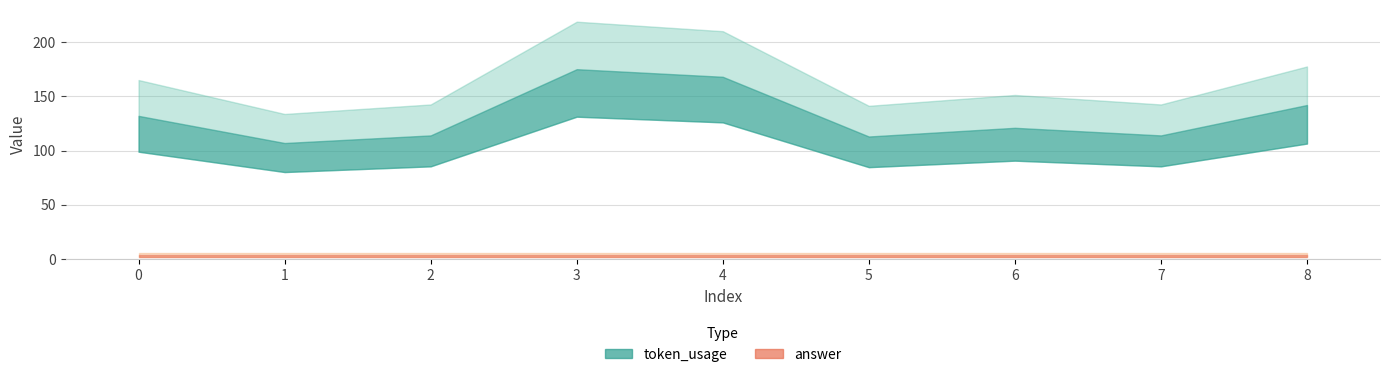

What is the difference between the second highest and minimum values in the token_usage series?

61